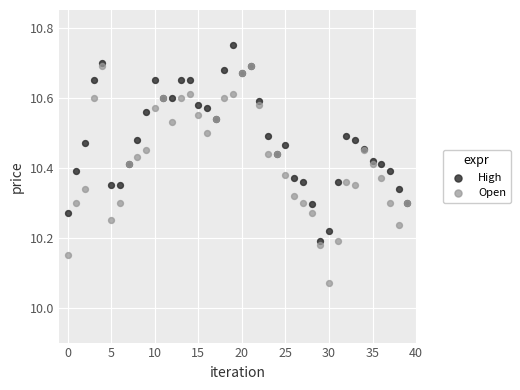

Which series contains the highest Y value?

High